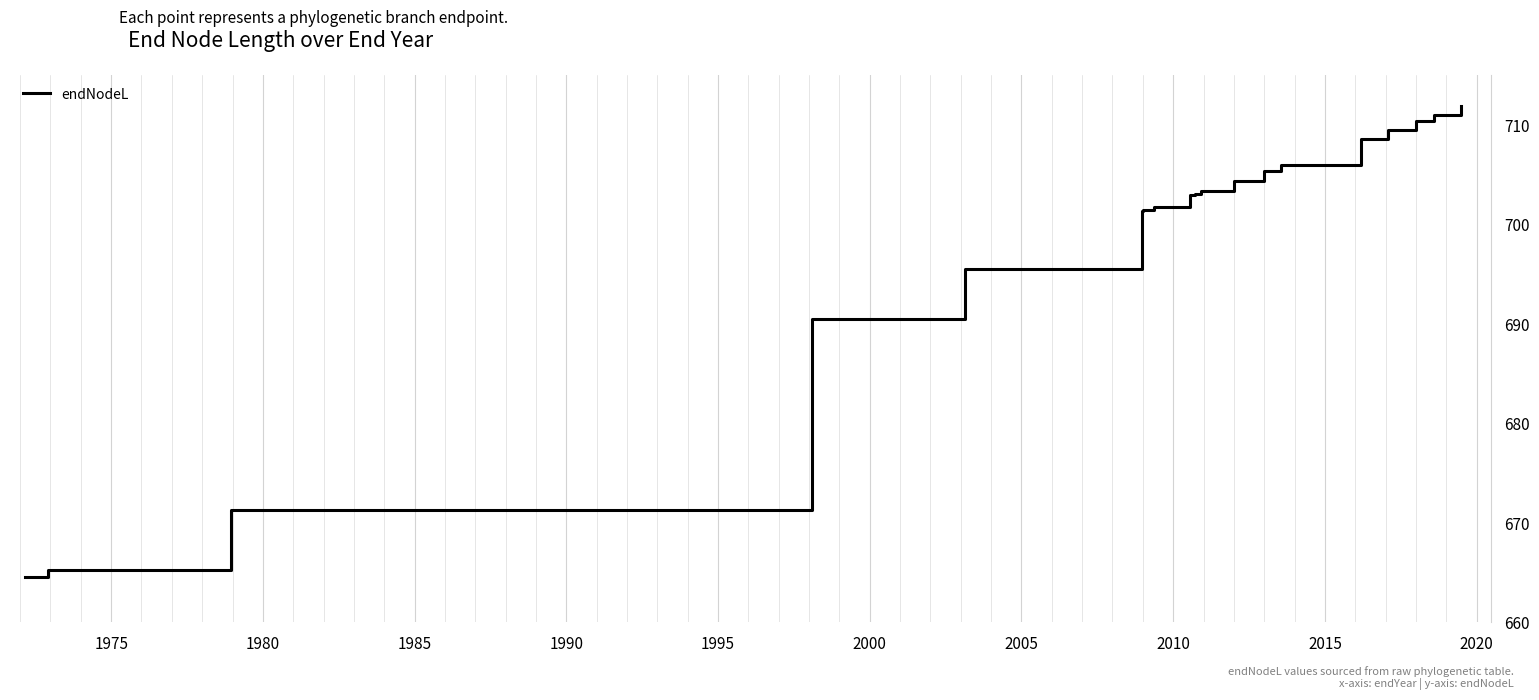

What is the difference between the maximum and minimum values?

47.3